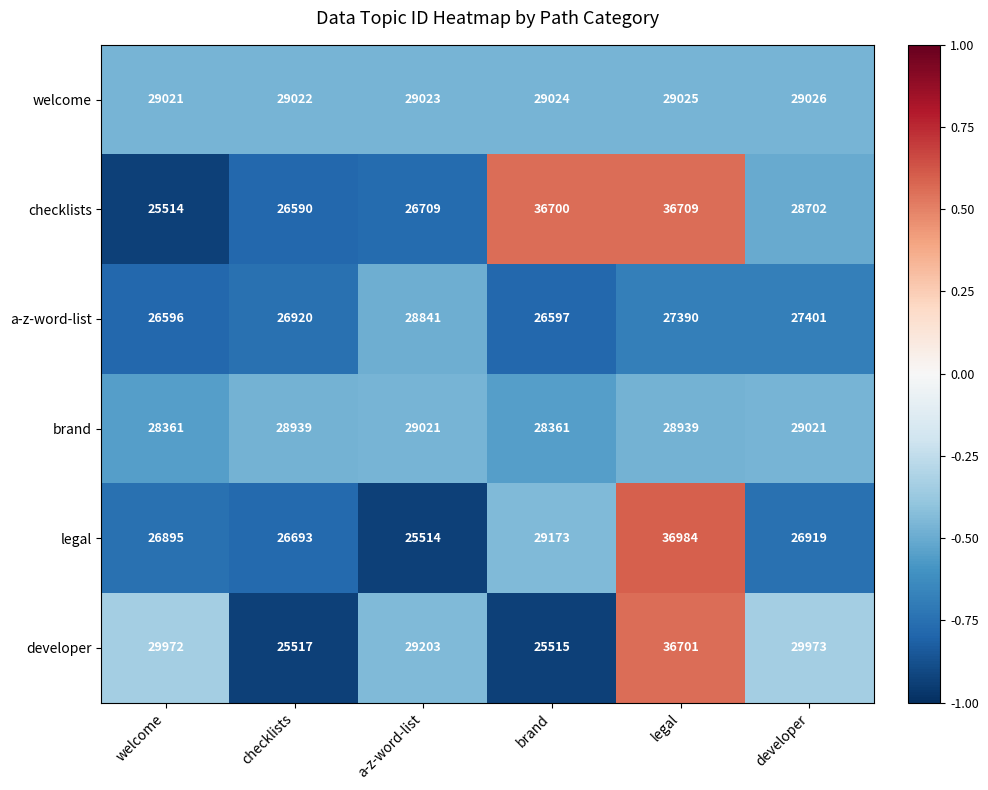

Is it true that legal equals 26895 at welcome?

True